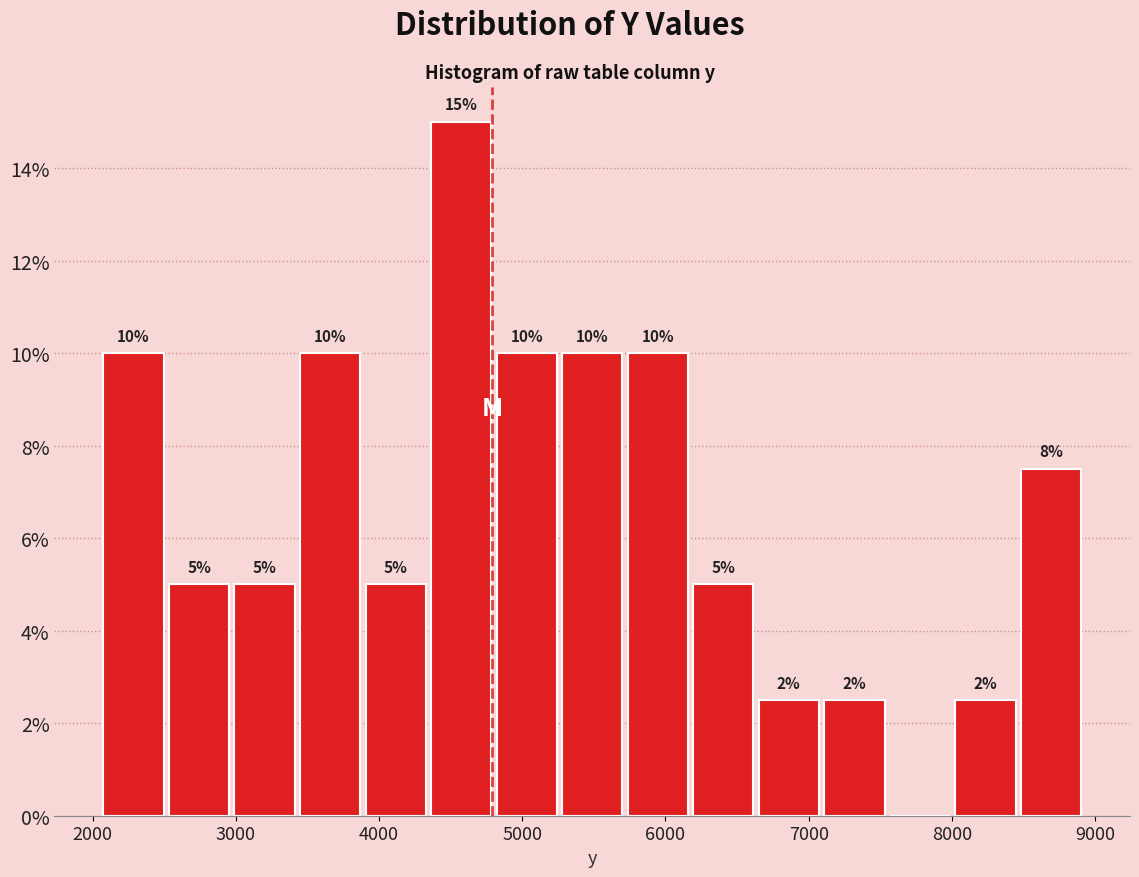

Which range on the x-axis has the tallest bar?

4300 to 4800